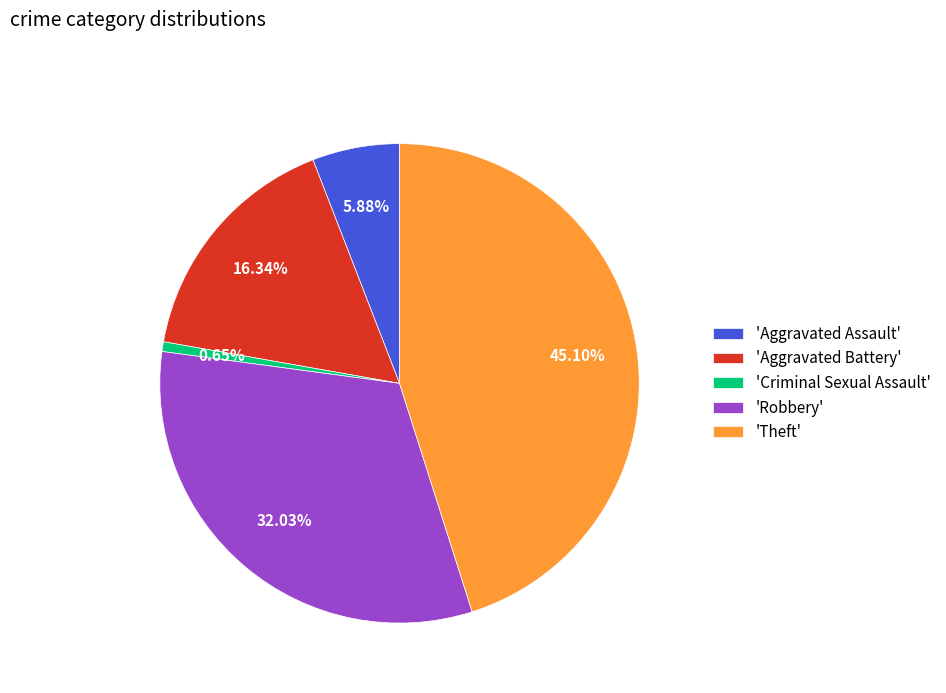

Is 'Robbery' the majority of the pie?

No